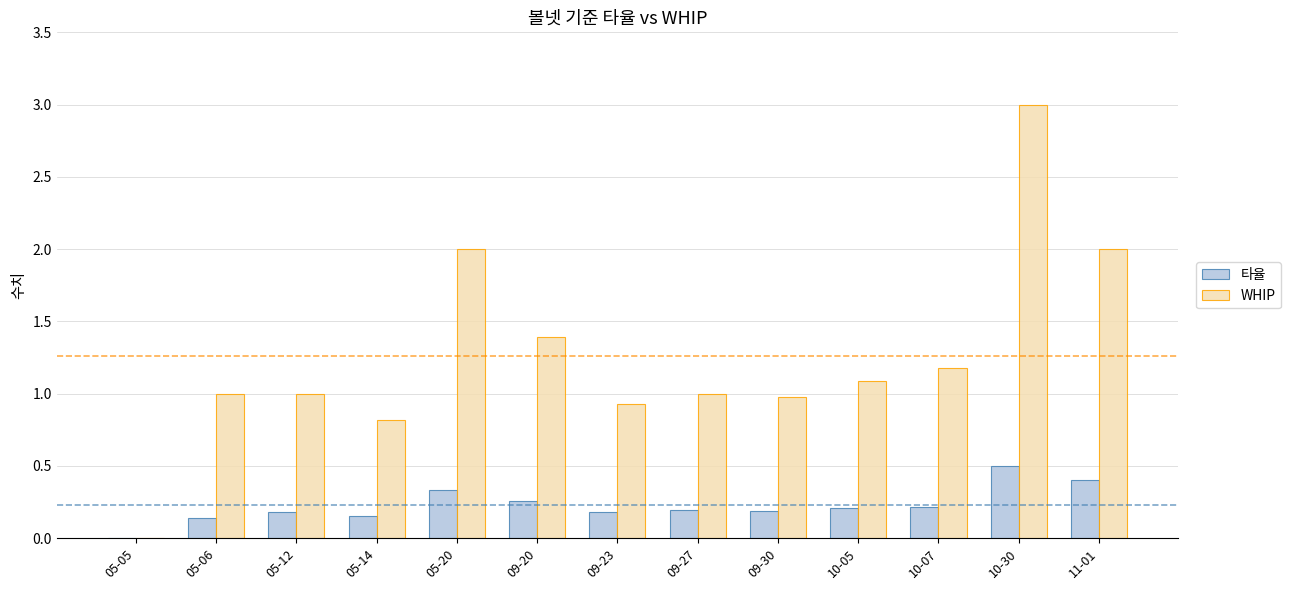

What is the sum of the 타율 values at 09-20 and 09-30?

0.4